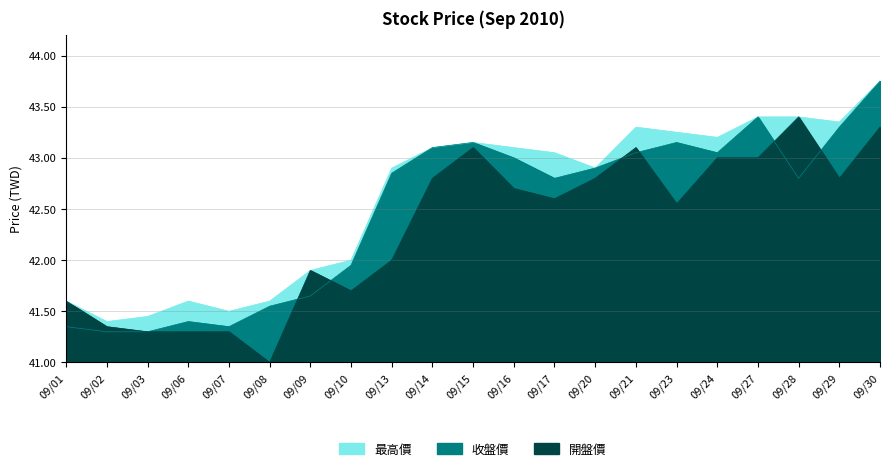

Rank the series by their maximum value, from highest to lowest.

最高價, 收盤價, 開盤價